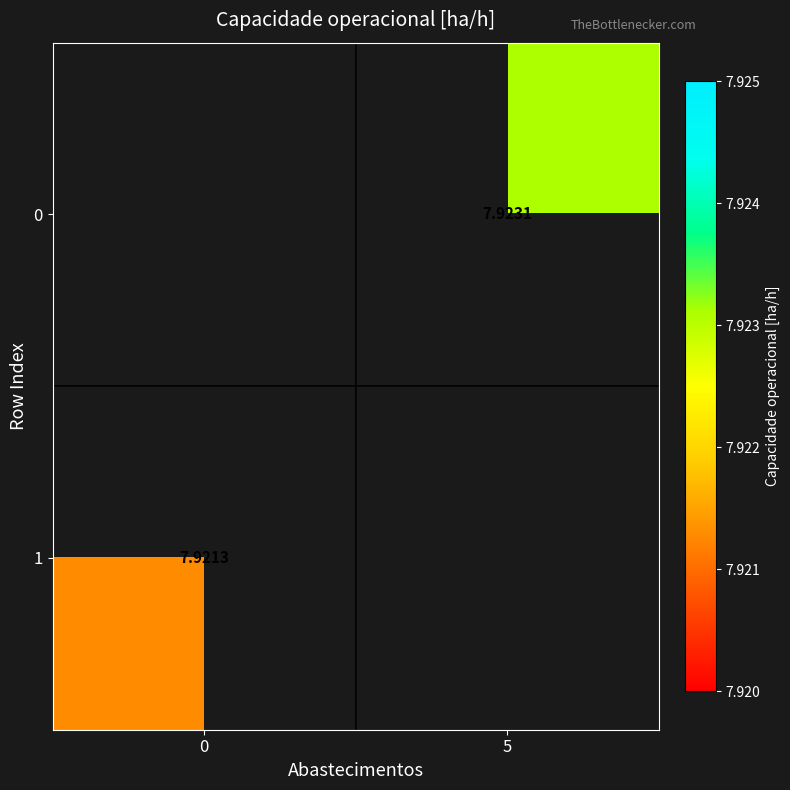

Between 0 and 5, which is larger?

5